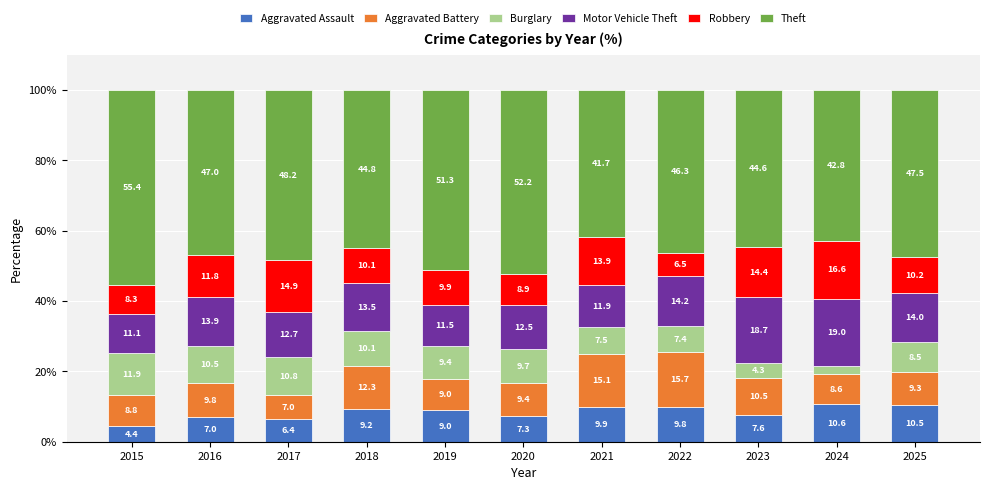

At which label does Aggravated Assault reach its peak?

2024